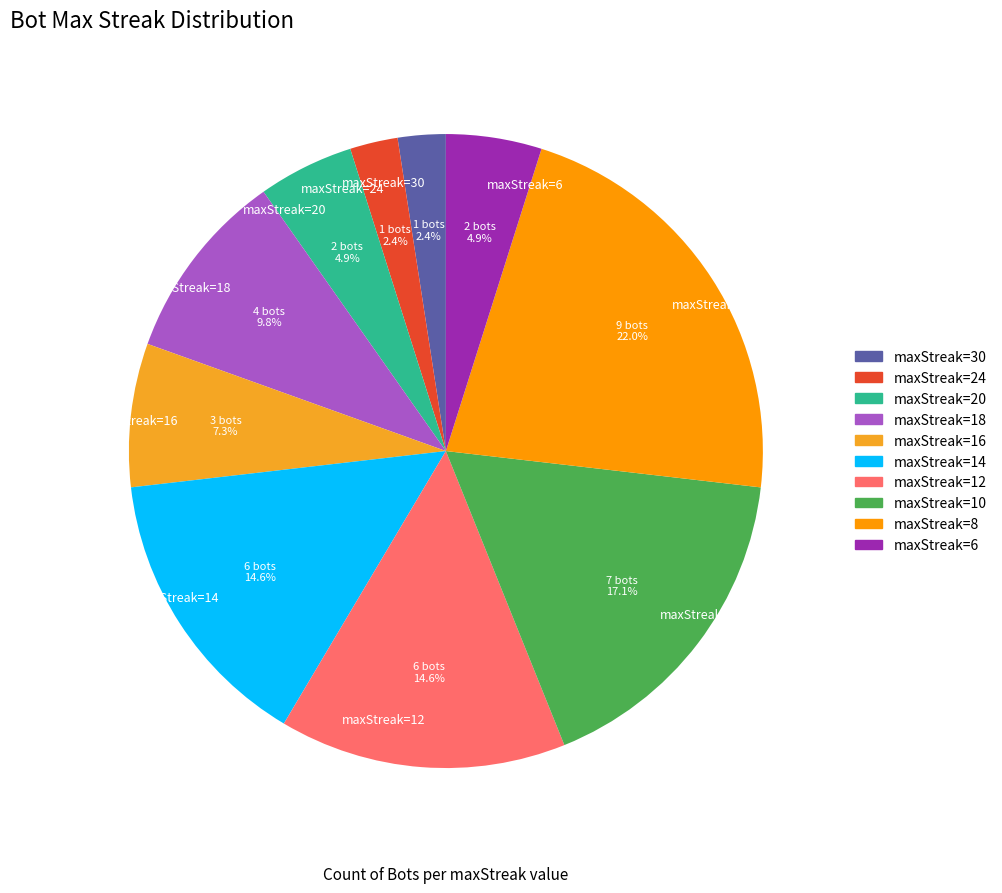

Is maxStreak=24 the majority of the pie?

No